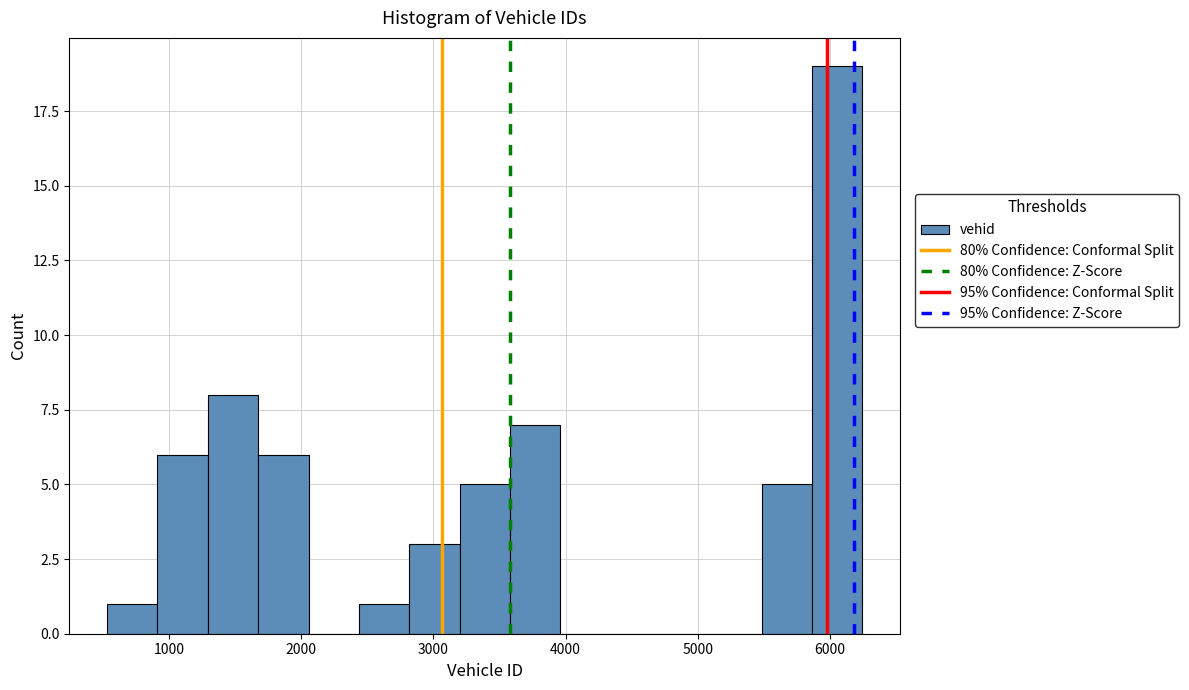

Around what value on the x-axis is the tallest bar? Give the approximate position of its centre, as read against the axis.

6100